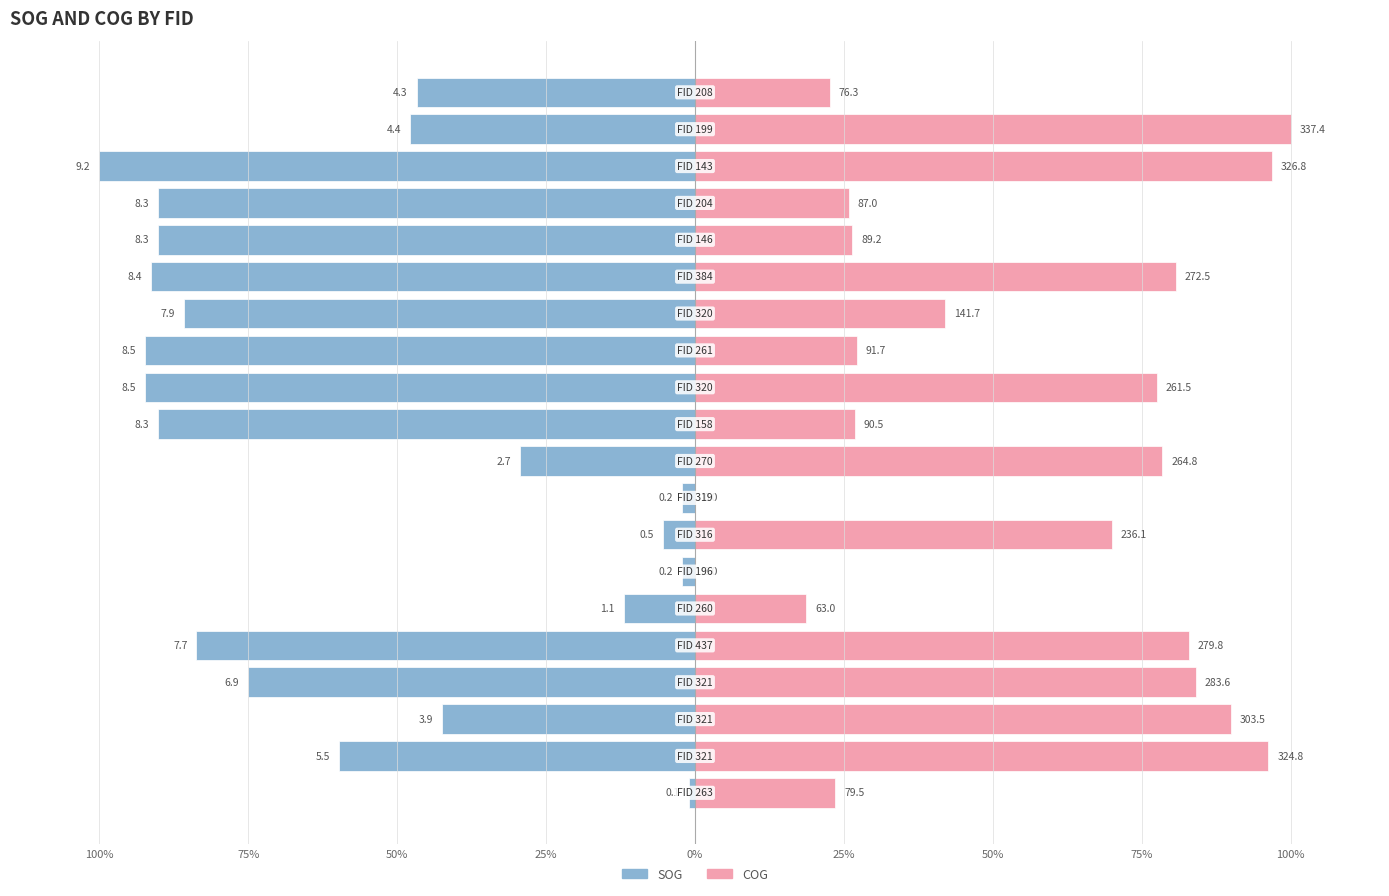

Which series has the widest spread of values?

COG